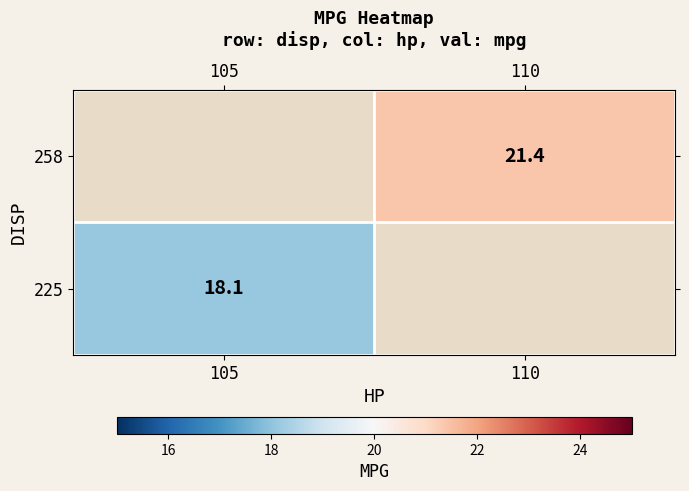

At which category does the chart reach its peak across all series?

110